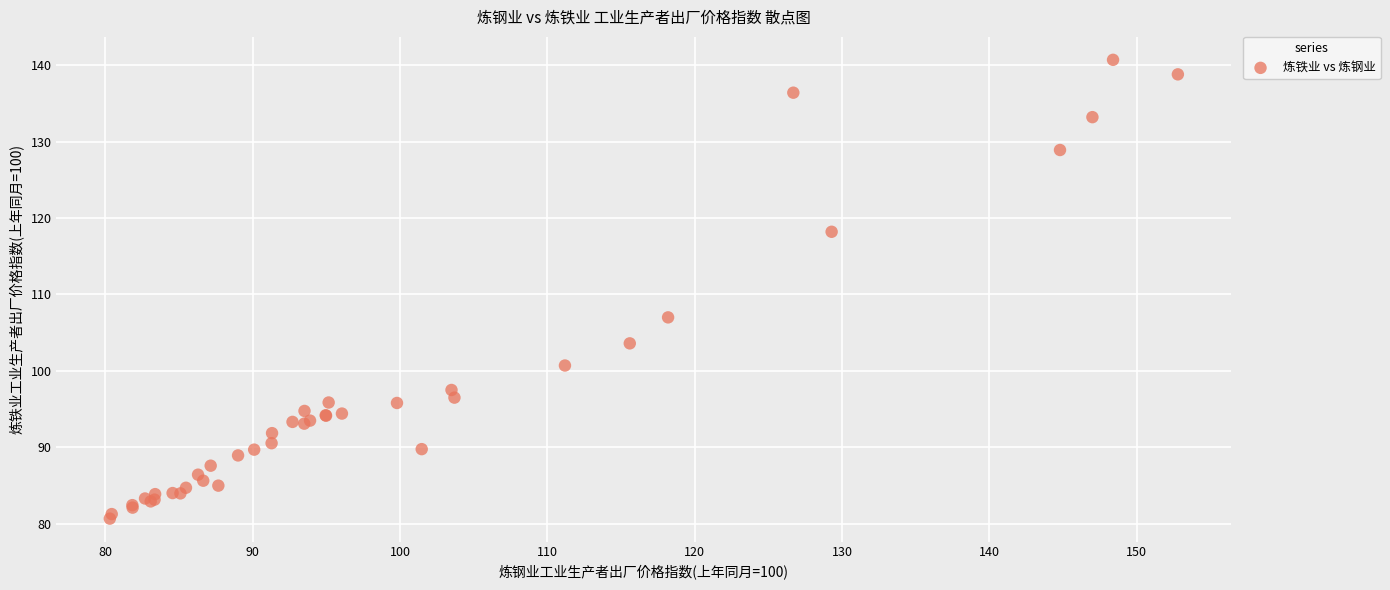

What Y value in the scatter plot is closest to 110?

107.0